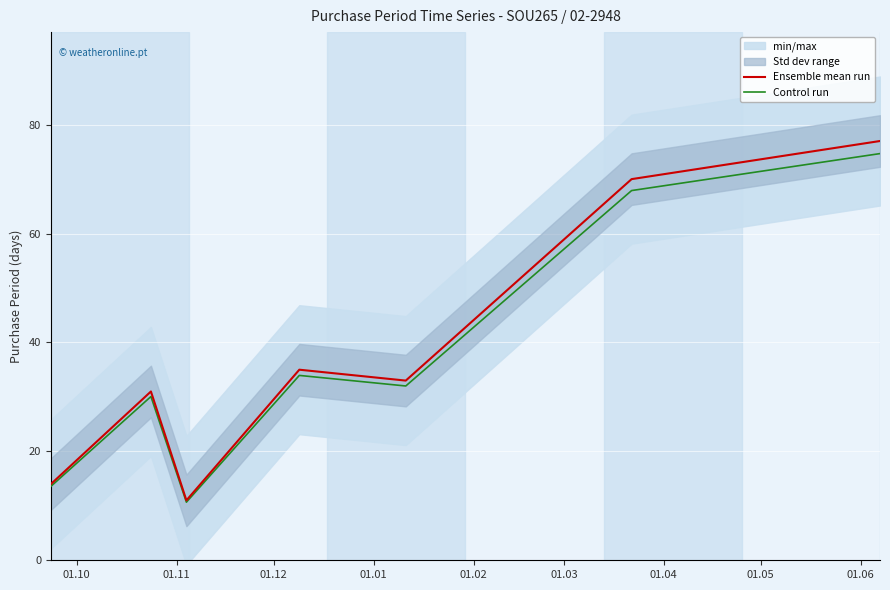

What is the value of the Control run point at the 2nd from the left?

30.1